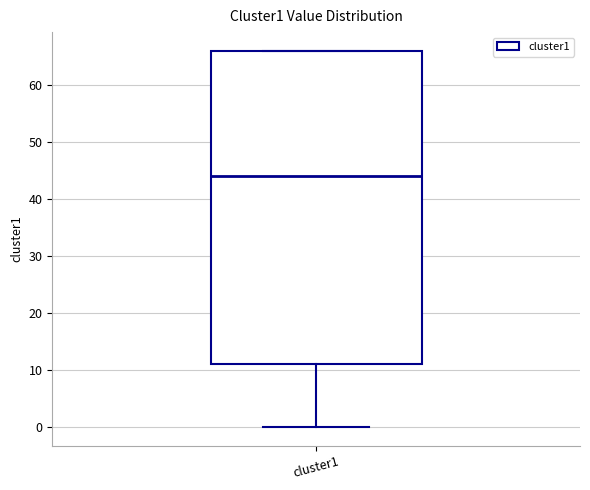

Transcribe this box plot: give where the median line is, the range the box spans, and where the two whiskers end, as read against the y-axis. The values are not printed on the chart, so give them approximately, as read against the axis.

median 44, box 11 to 66, whiskers 0 to 66